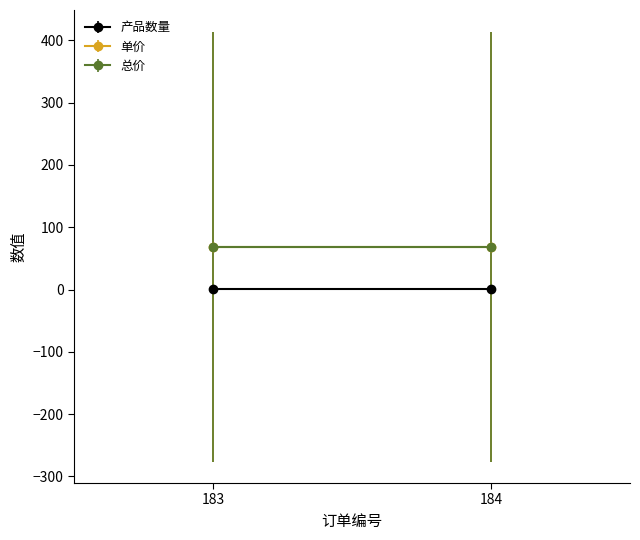

What is the value of the 单价 point at the 1st from the left?

69